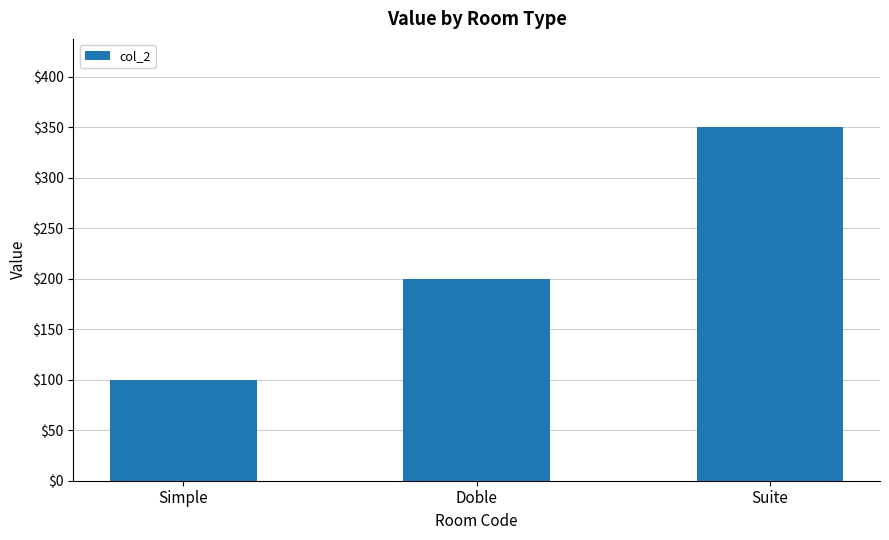

What is the minimum value shown in the chart?

100